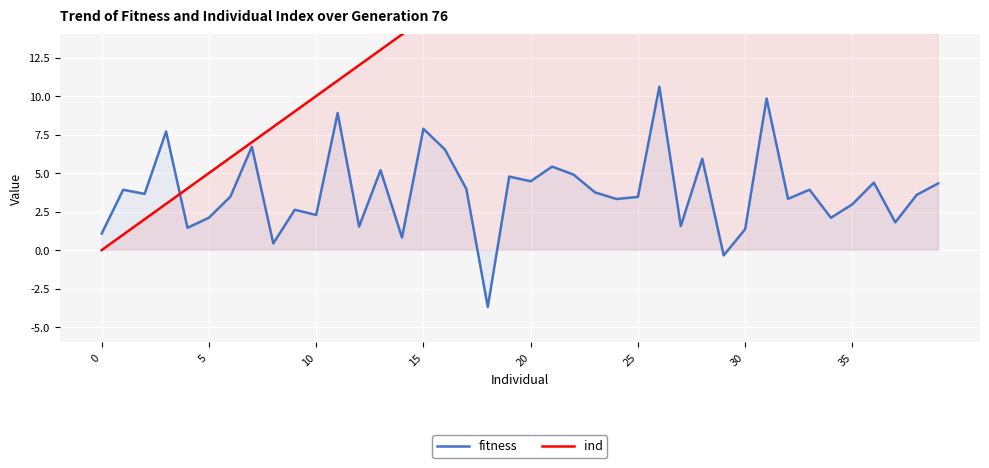

True or false: ind has more than 2 points higher than both neighbors.

False